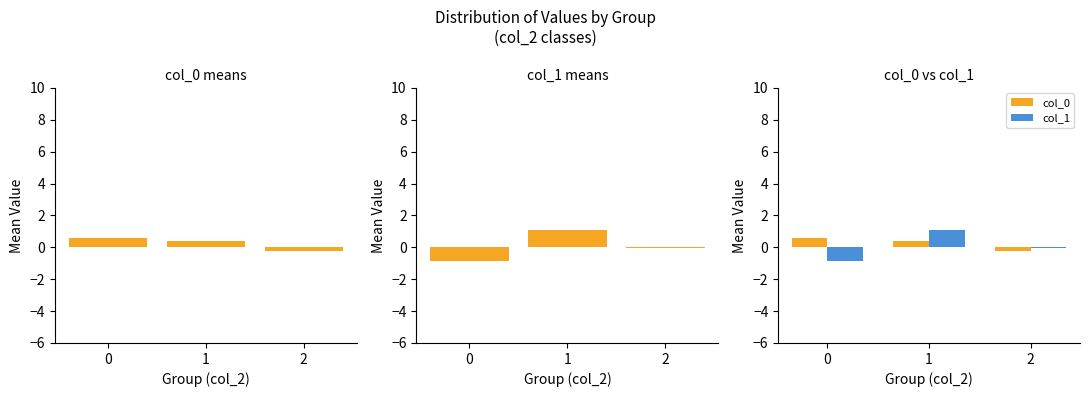

Is it true that col_1 equals -0.1 at 2?

True